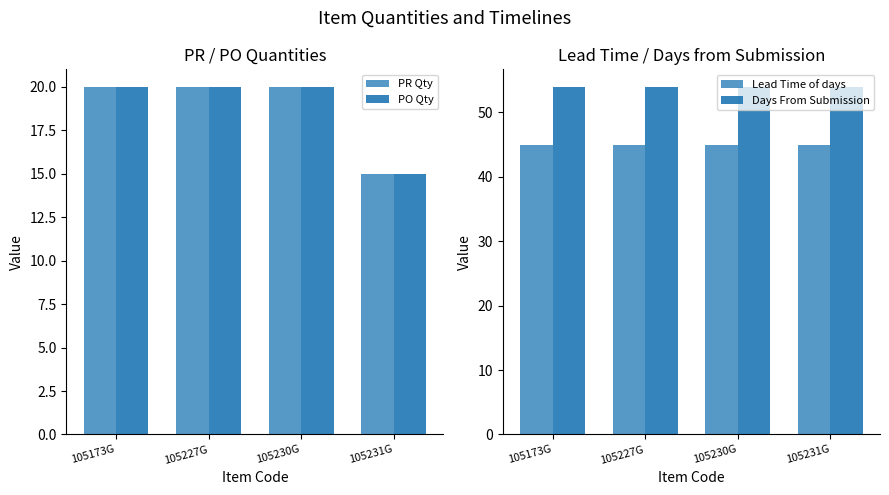

The value of PR Qty at 105231G is 21. True or false?

False